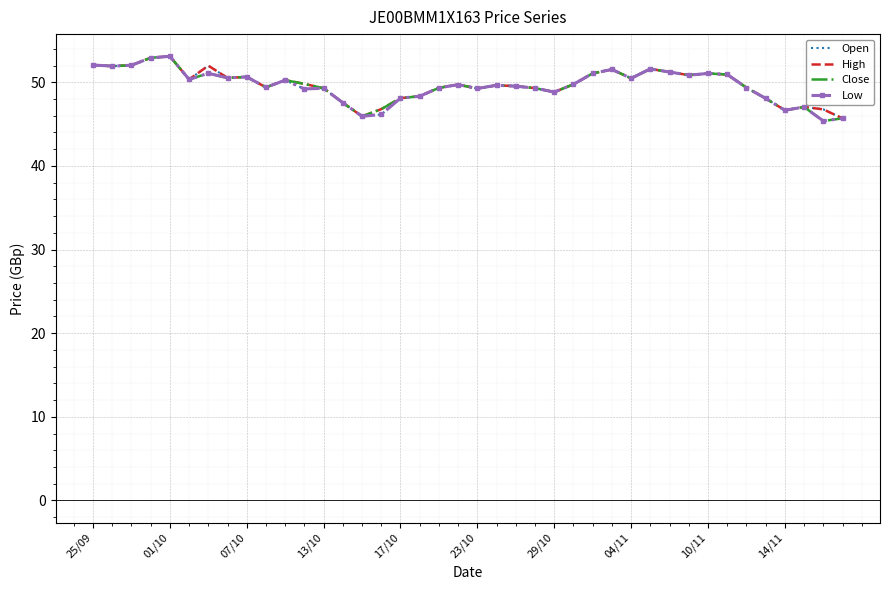

What is the minimum value for Low?

45.4